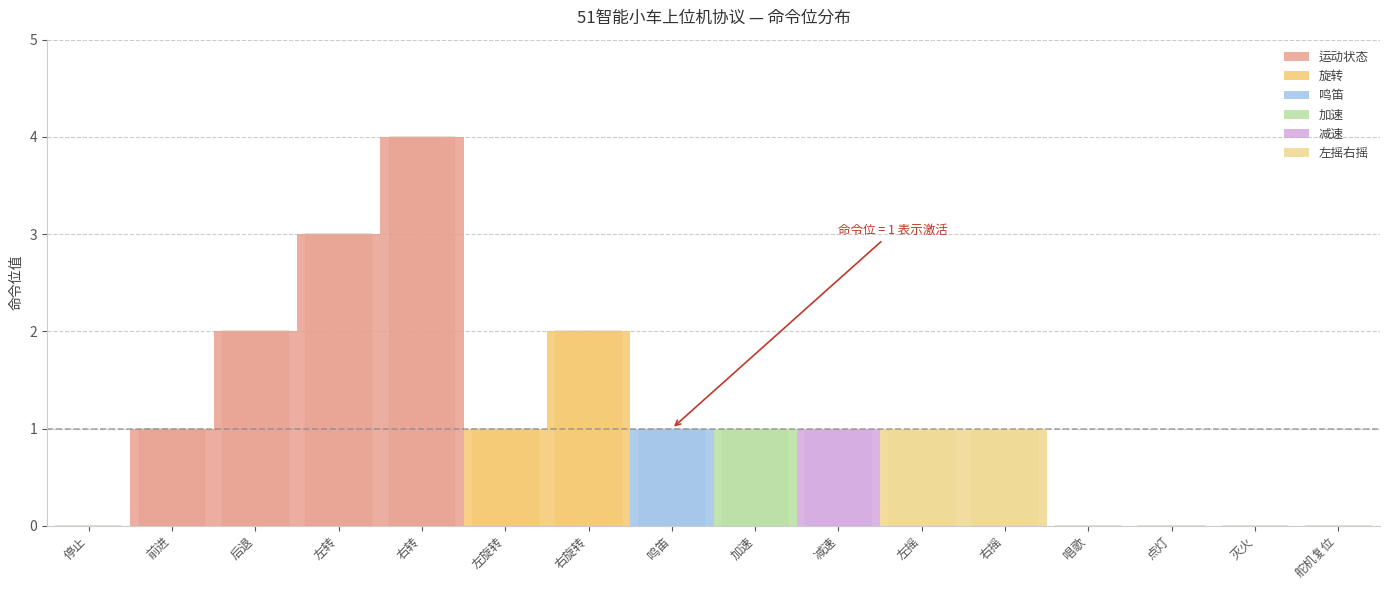

Reading left to right, transcribe all the data shown in this chart.

运动状态: 0	1	2	3	4	0	0	0	0	0	0	0	0	0	0	0
旋转: 0	0	0	0	0	1	2	0	0	0	0	0	0	0	0	0
鸣笛: 0	0	0	0	0	0	0	1	0	0	0	0	0	0	0	0
加速: 0	0	0	0	0	0	0	0	1	0	0	0	0	0	0	0
减速: 0	0	0	0	0	0	0	0	0	1	0	0	0	0	0	0
左摇右摇: 0	0	0	0	0	0	0	0	0	0	1	1	0	0	0	0